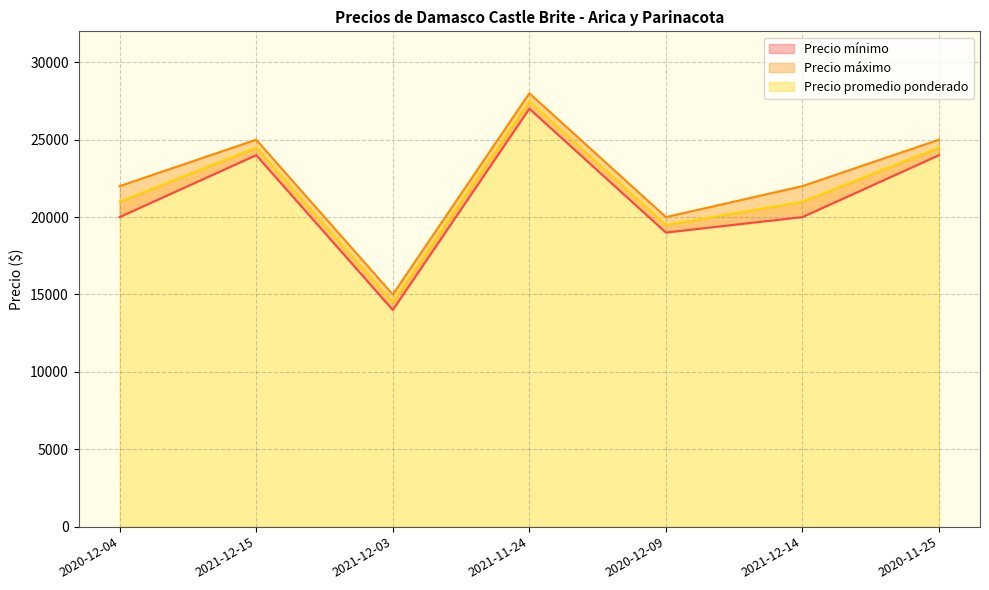

Which series has the largest total across all categories?

Precio máximo